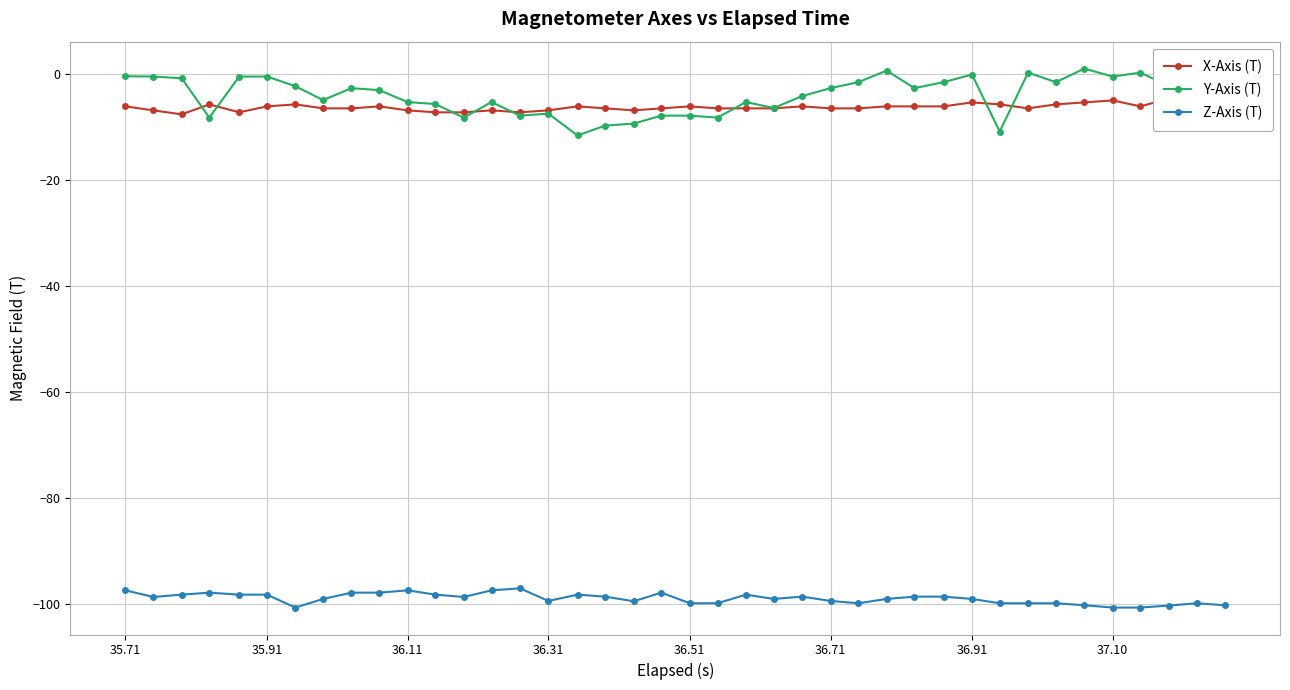

Which series has the largest range (max minus min)?

Y-Axis (T)